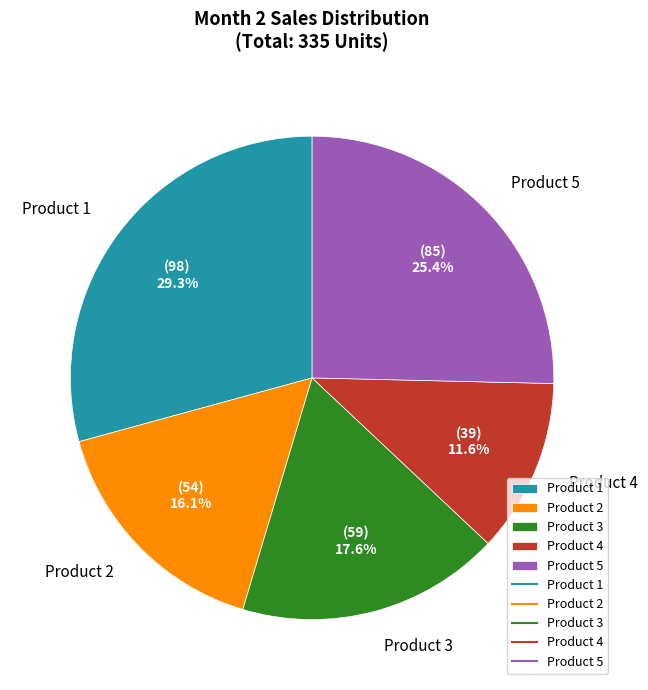

Between Product 3 and Product 2, which is larger?

Product 3